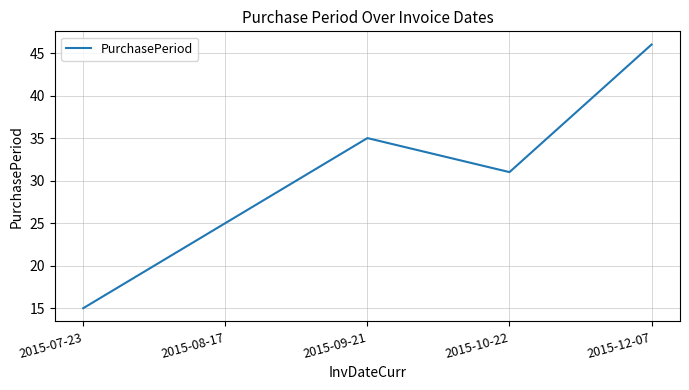

Which category has the highest value across all series?

2015-12-07